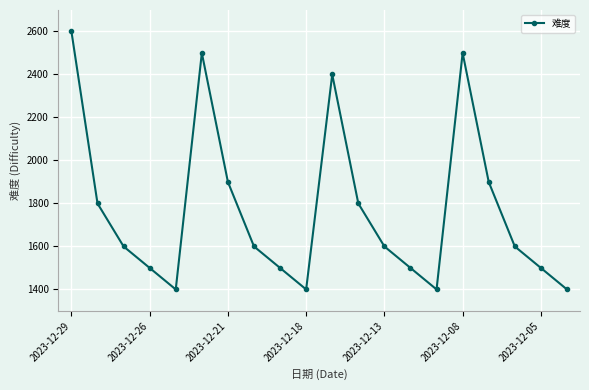

How many distinct data groups are displayed?

1